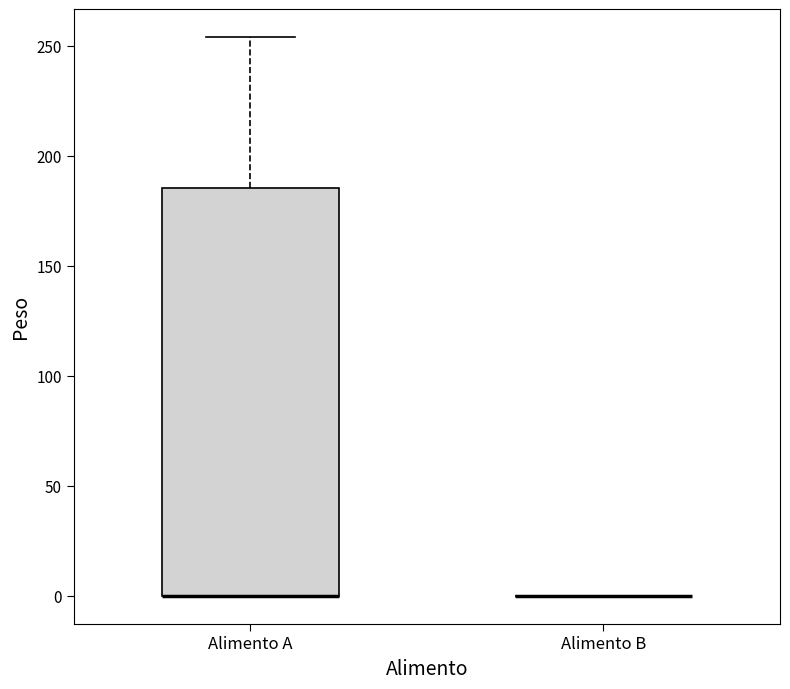

Where does the upper whisker of the box for Alimento A end on the y-axis? The values are not printed on the chart, so give them approximately, as read against the axis.

255